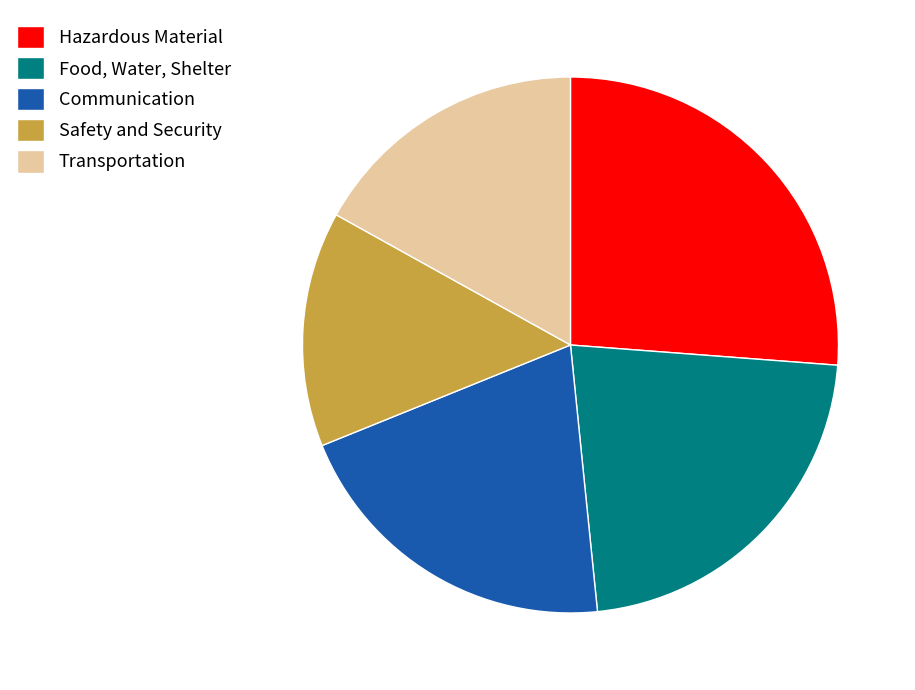

What is the largest slice in the pie chart?

Hazardous Material